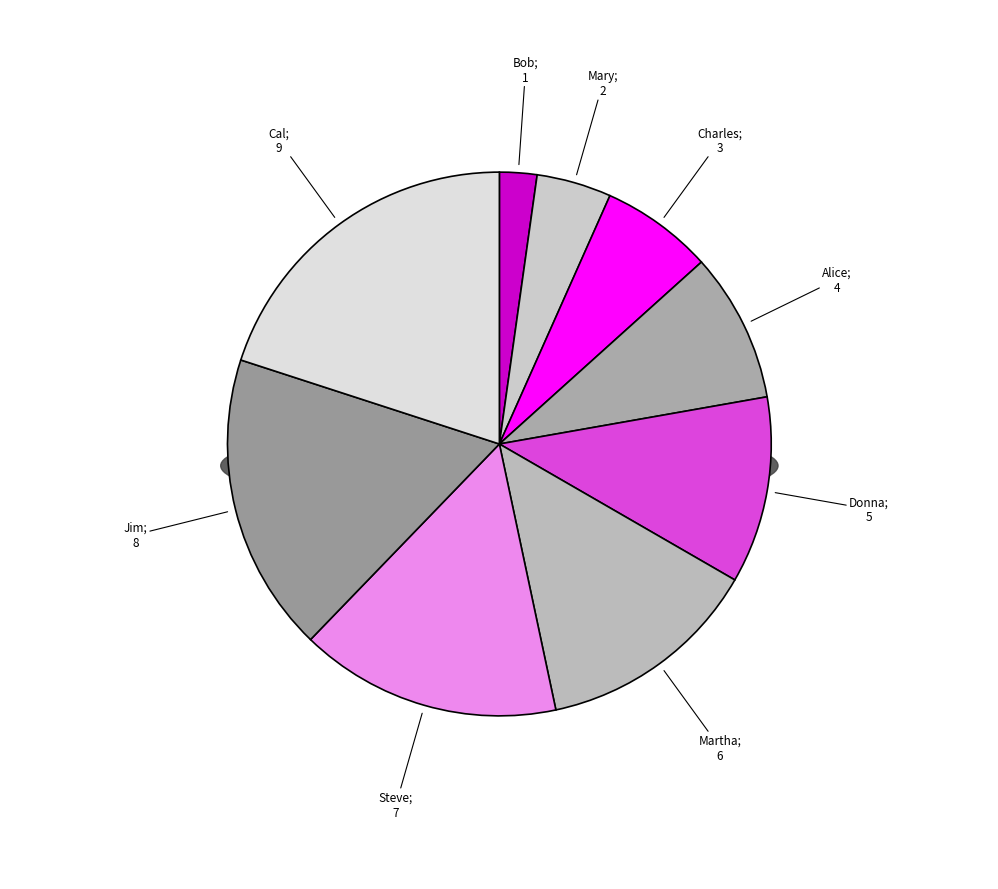

To the nearest percent, what is the average slice percentage?

11%